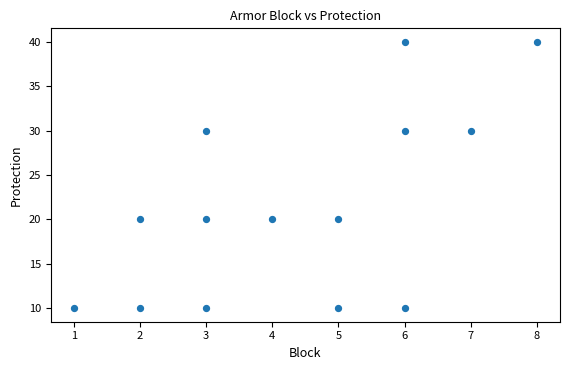

What is the range of X values (max minus min)?

7